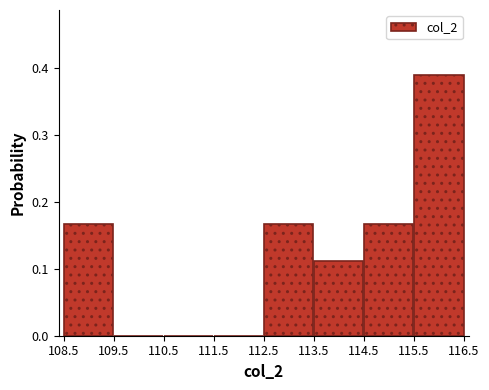

How tall is the bar that spans 113.5 to 114.5 on the x-axis? The values are not printed on the chart, so give them approximately, as read against the axis.

0.11